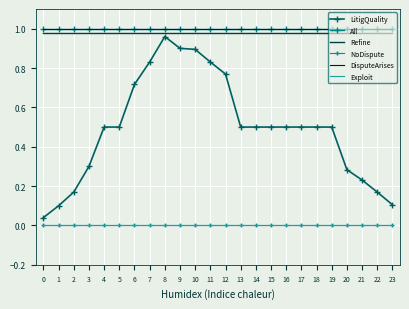

The Exploit series shows 0.0 at 22. True or false?

False